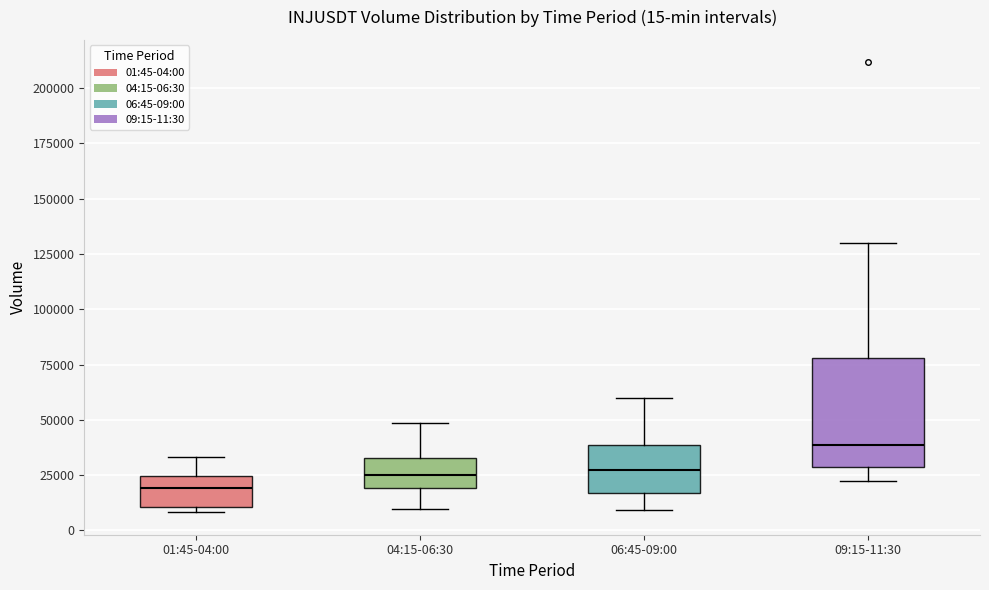

Which box is the tallest, from its lower edge to its upper edge?

09:15-11:30